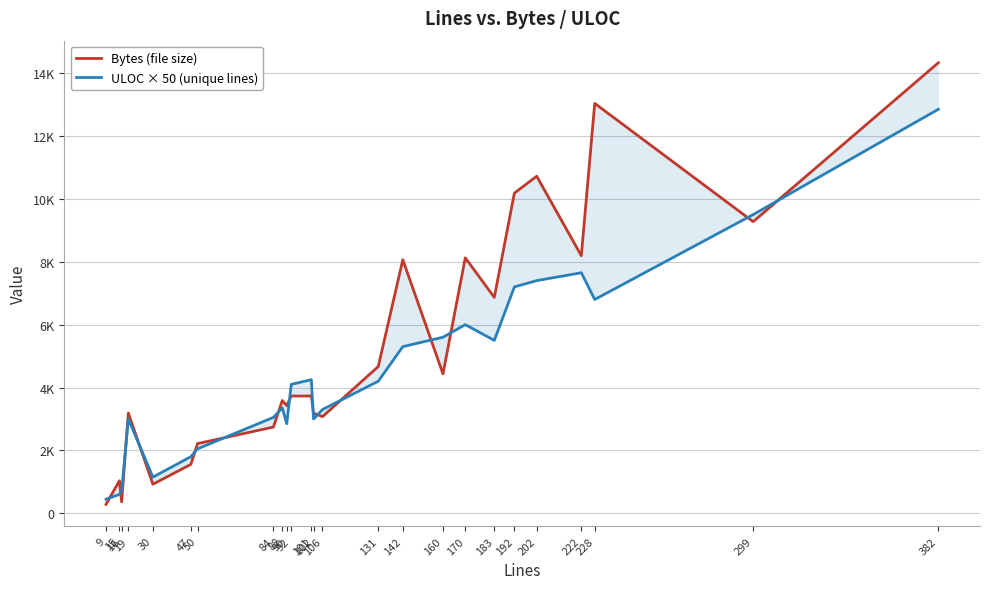

Which series changed the most between 9 and 88?

Bytes (file size)